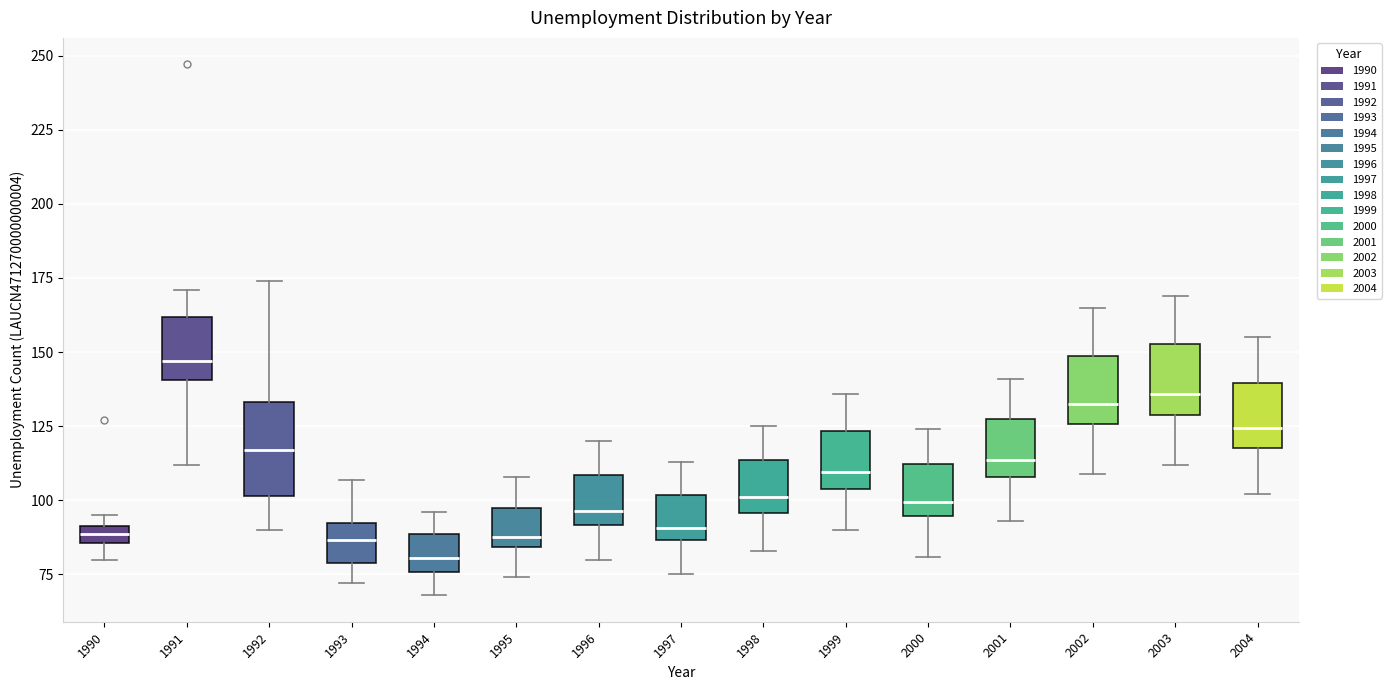

Comparing the boxes themselves (not the whiskers), which one is the tallest?

1992